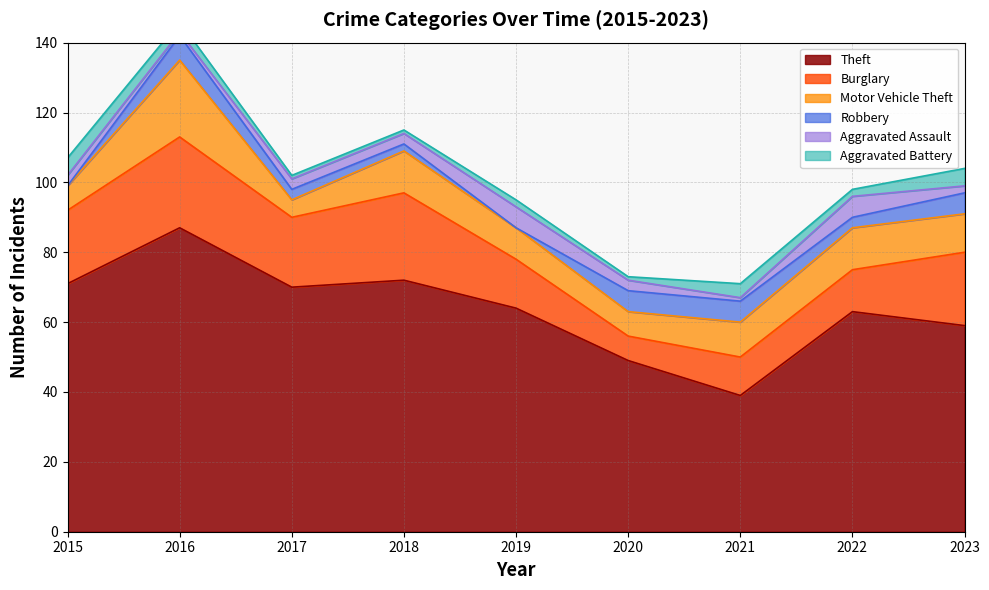

What value does the Aggravated Assault series have at 2019?

6